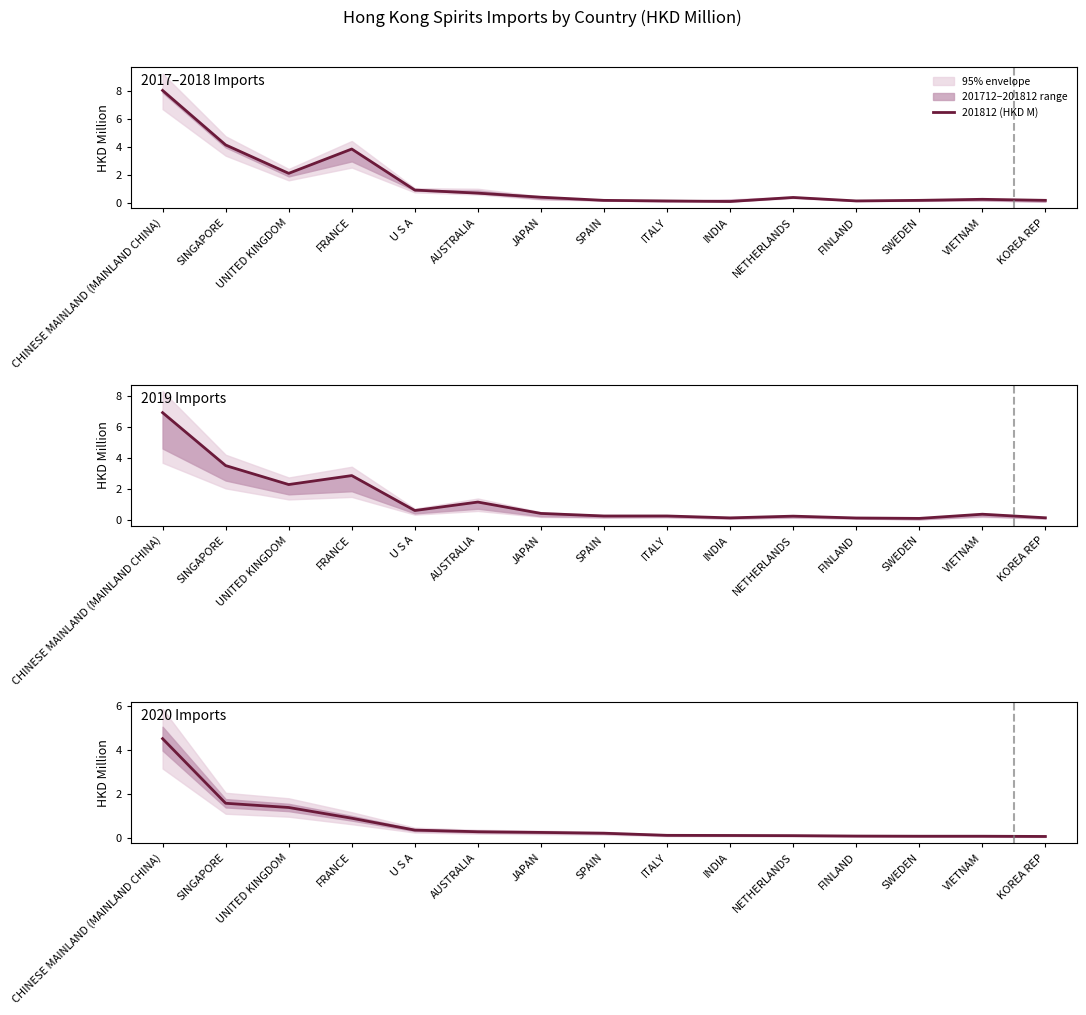

List the labels in order of 201912 (HKD M) value, largest first.

CHINESE MAINLAND (MAINLAND CHINA), SINGAPORE, FRANCE, UNITED KINGDOM, AUSTRALIA, U S A, JAPAN, VIETNAM, ITALY, SPAIN, NETHERLANDS, KOREA REP, INDIA, FINLAND, SWEDEN